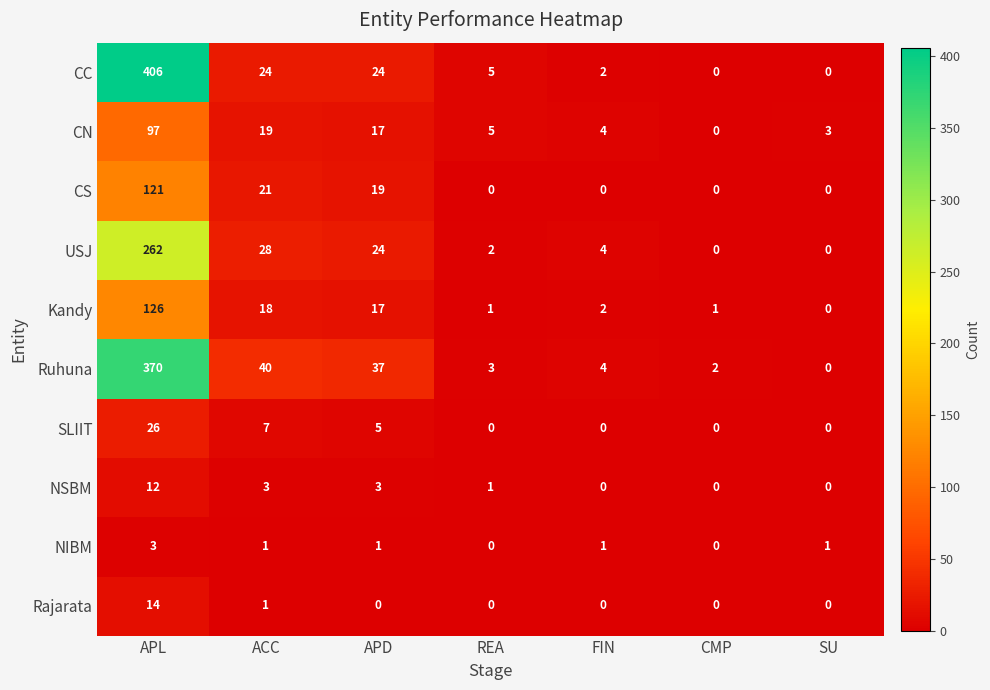

What is the sum of the Ruhuna values at REA and FIN?

7